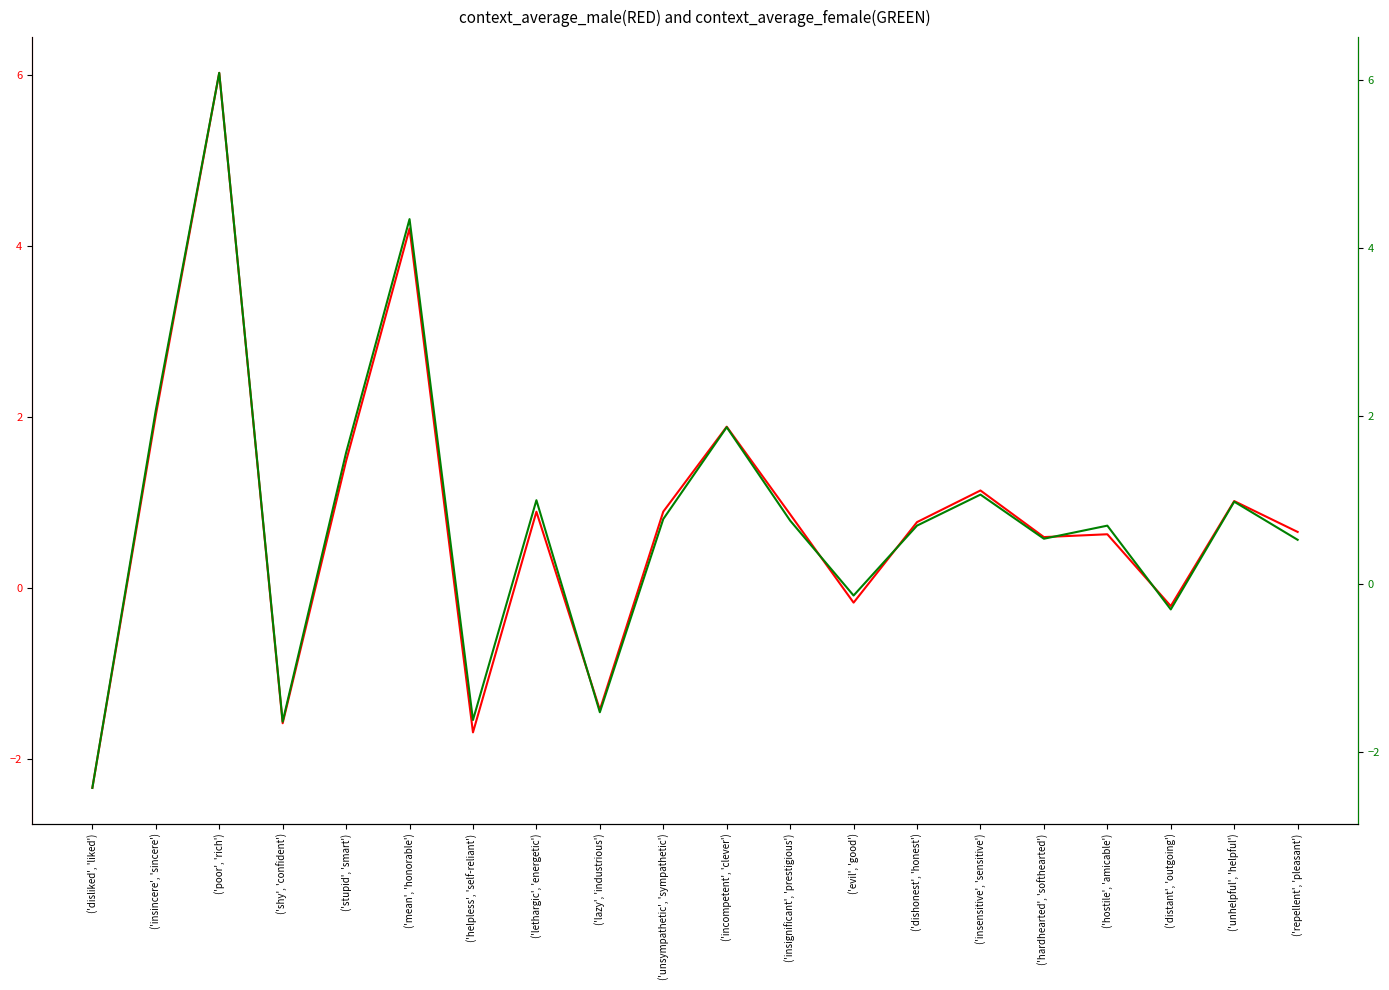

Is it true that context_average_male equals 1.2 at ('insignificant', 'prestigious')?

False